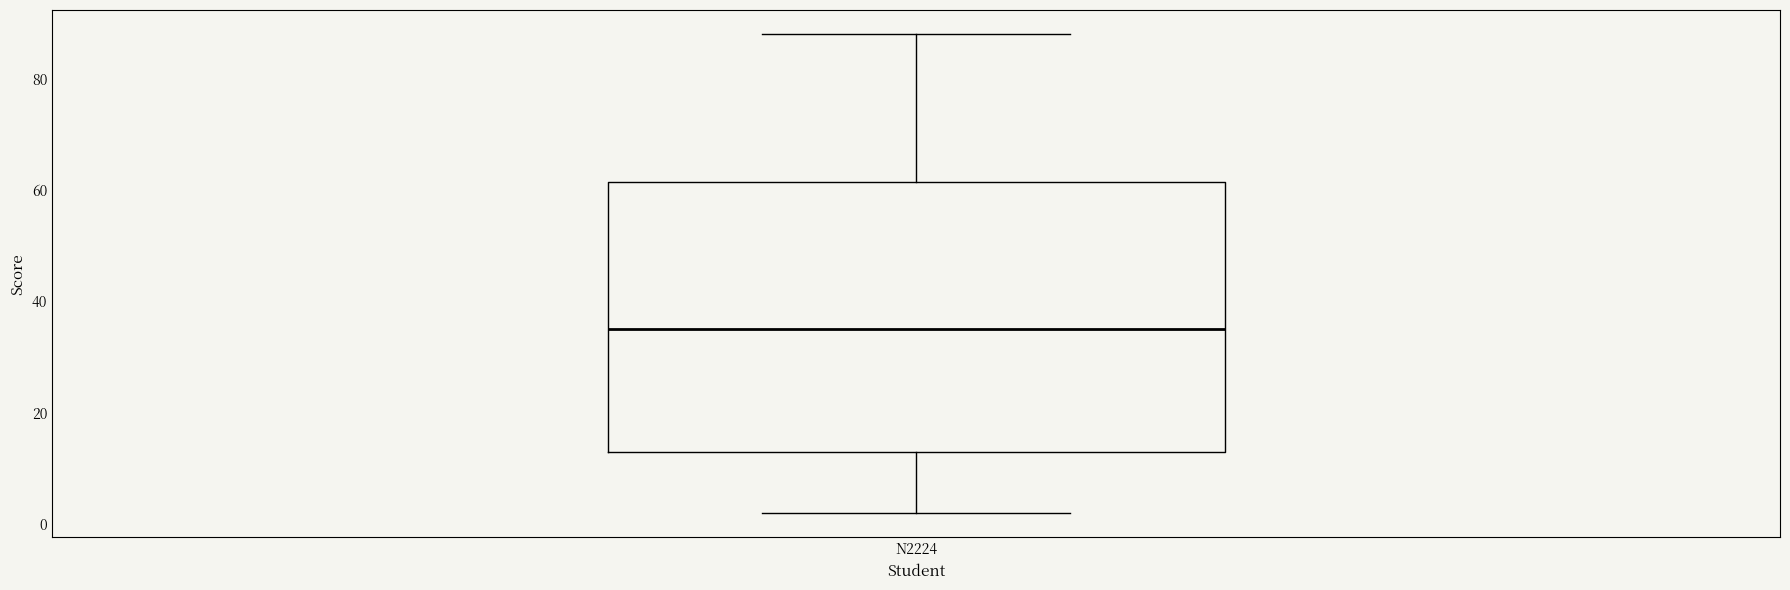

Transcribe this box plot: give where the median line is, the range the box spans, and where the two whiskers end, as read against the y-axis. The values are not printed on the chart, so give them approximately, as read against the axis.

median 36, box 14 to 62, whiskers 2 to 88